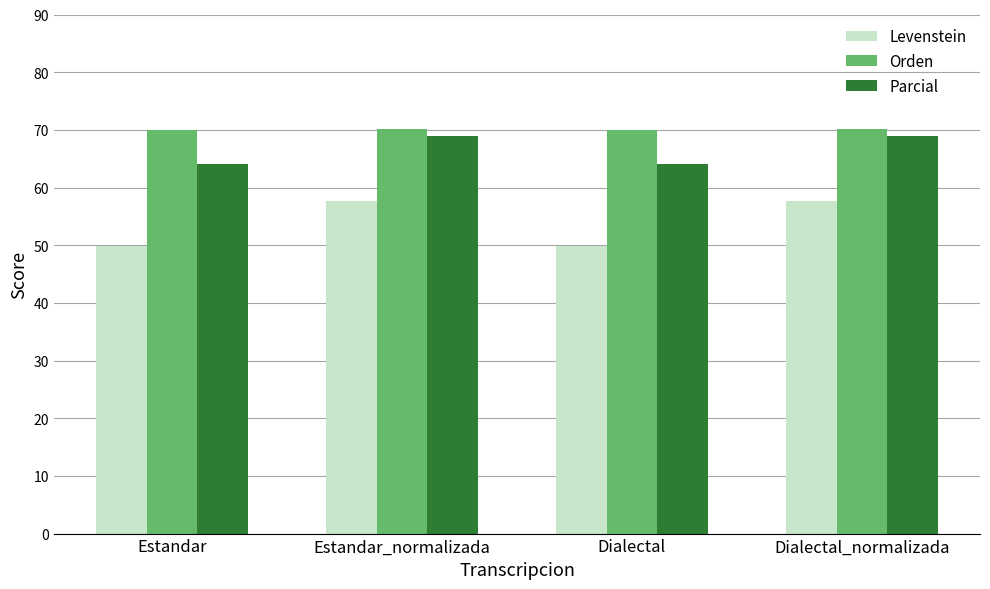

How many bars are there in each group?

3